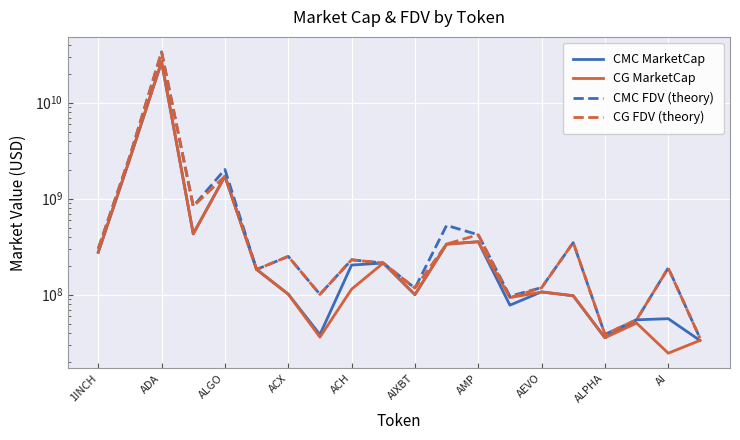

Where is CG MarketCap nearest to the value 13503147195?

ADA